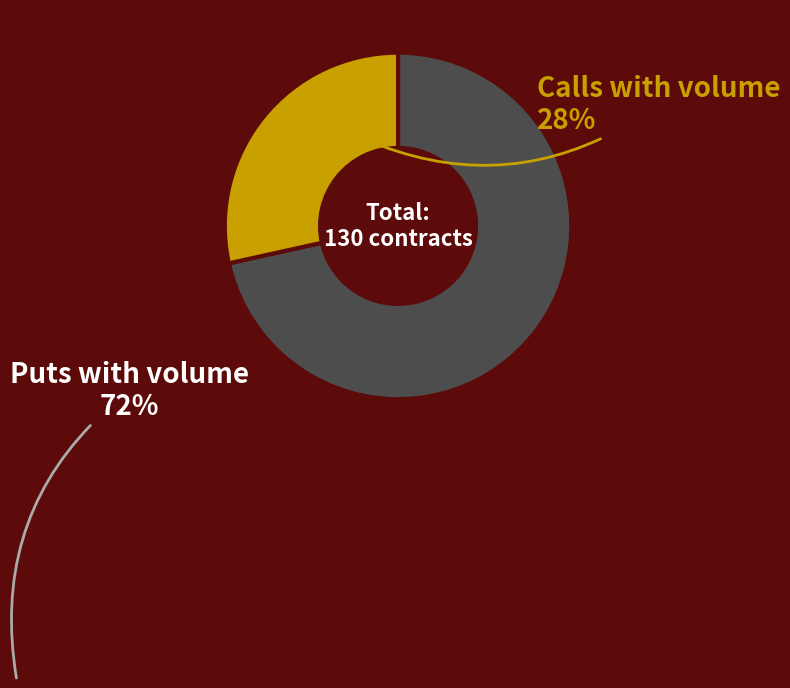

True or false: Puts with volume accounts for 72% of the total.

True